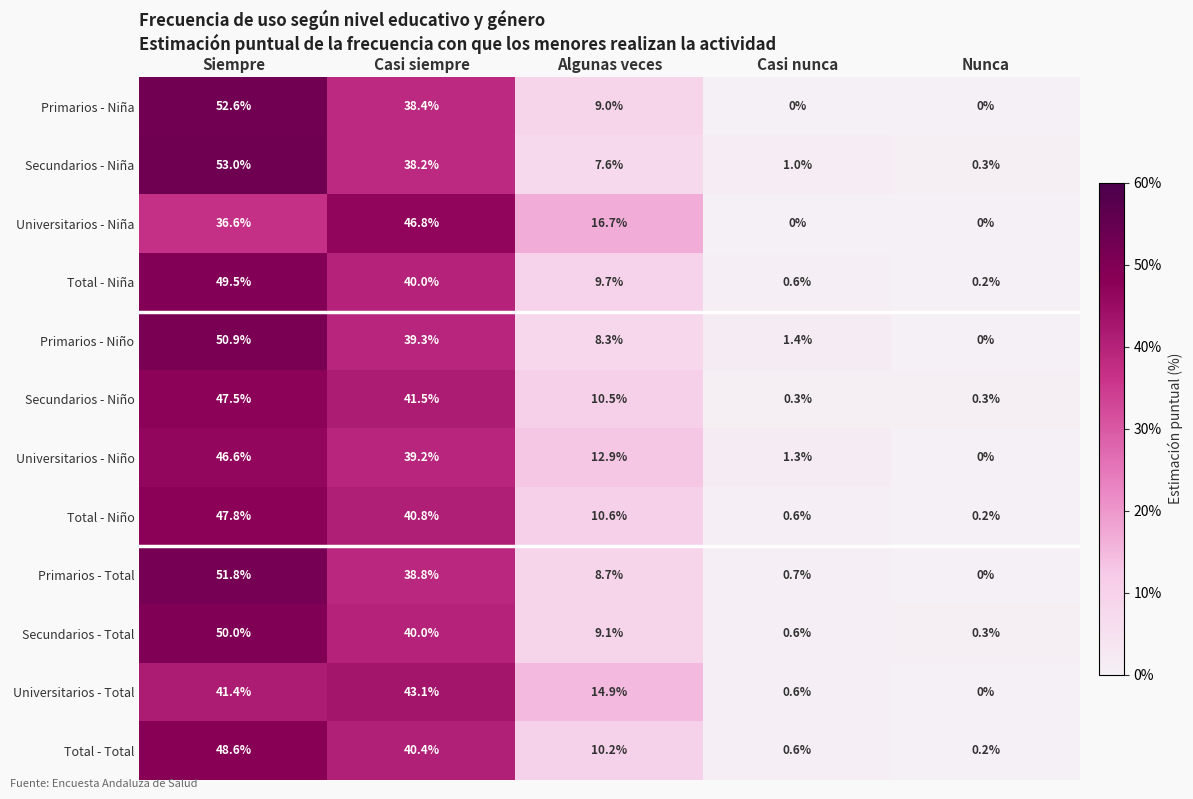

Which category has the lowest value in the Total - Niño series?

Nunca